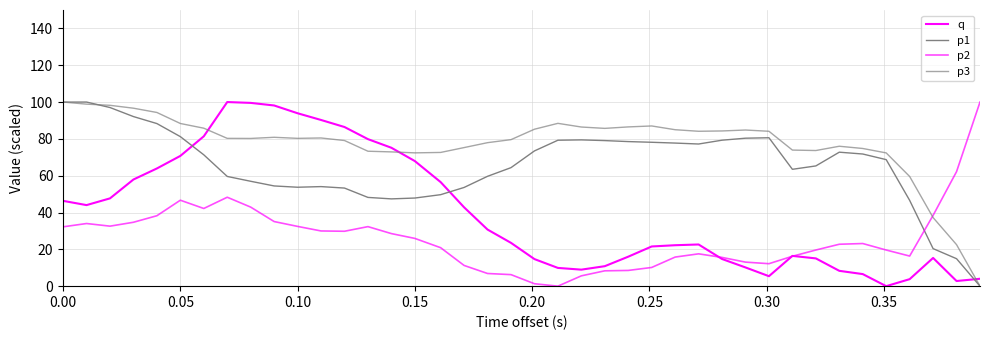

What is the value of the p3 point at the 7th from the left?

85.8